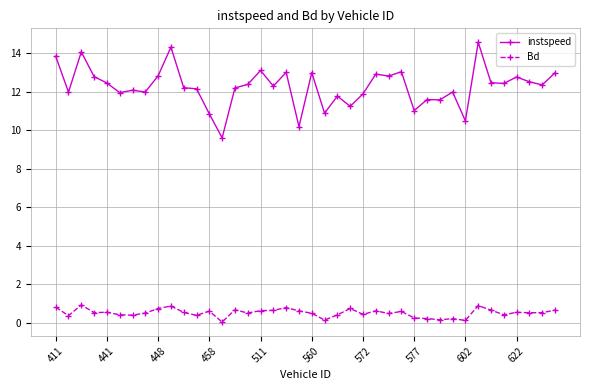

How many data points does each series have?

40